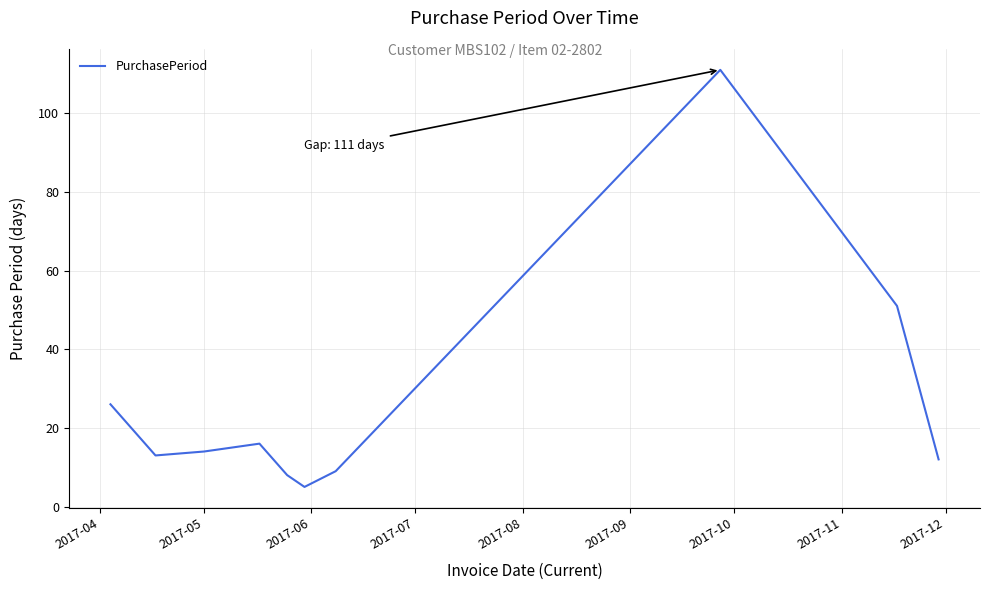

What is the difference between the maximum and minimum values?

106